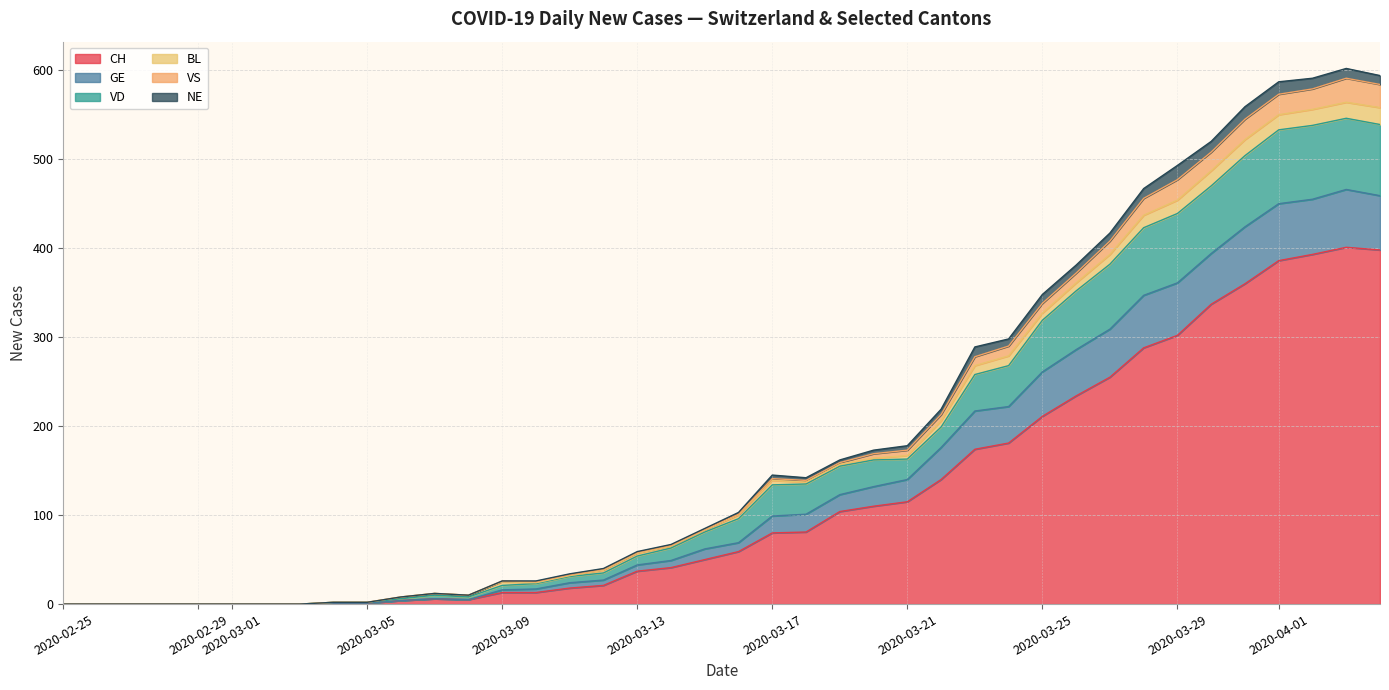

What is the difference between the maximum and minimum values in the CH series?

401